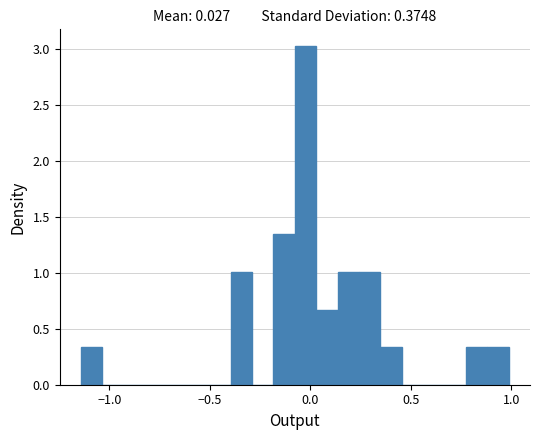

Around what value on the x-axis is the tallest bar? Give the approximate position of its centre, as read against the axis.

0.00